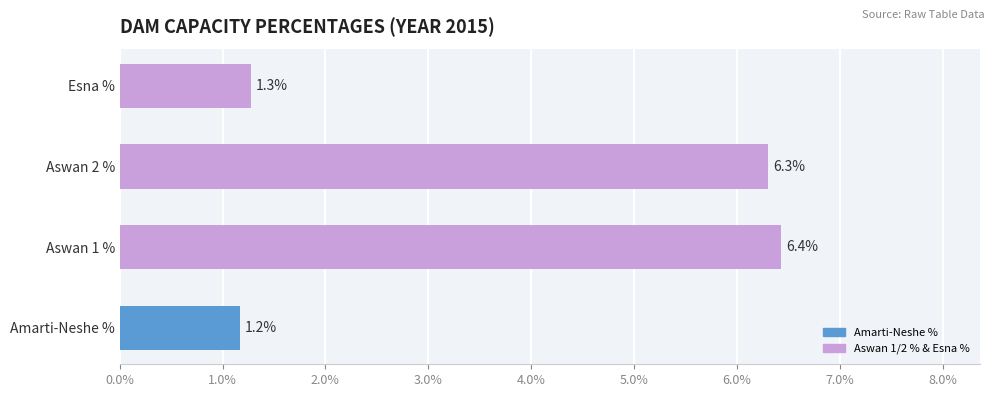

Are the bars horizontal?

Yes